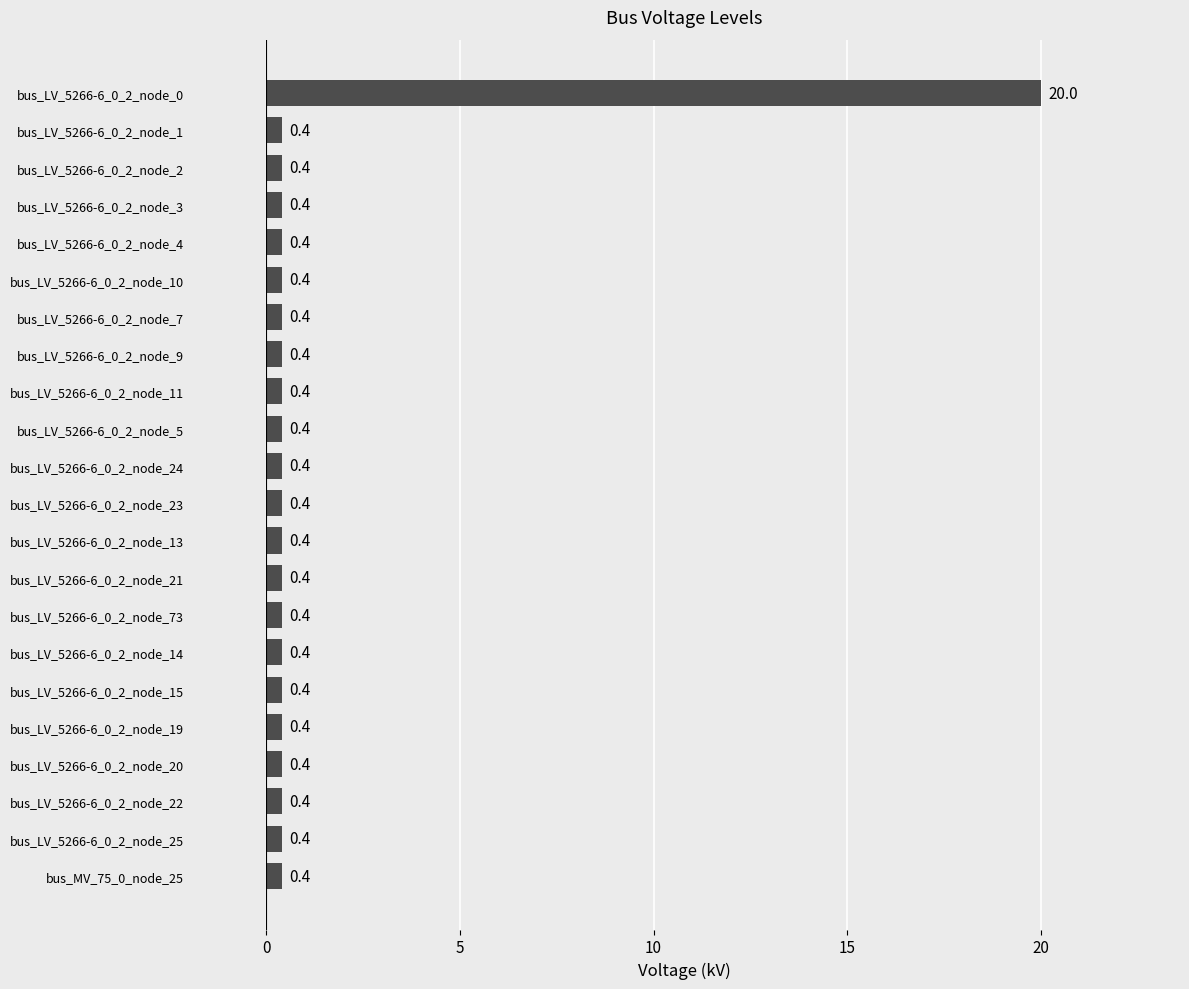

Read the value at bus_LV_5266-6_0_2_node_14.

0.4